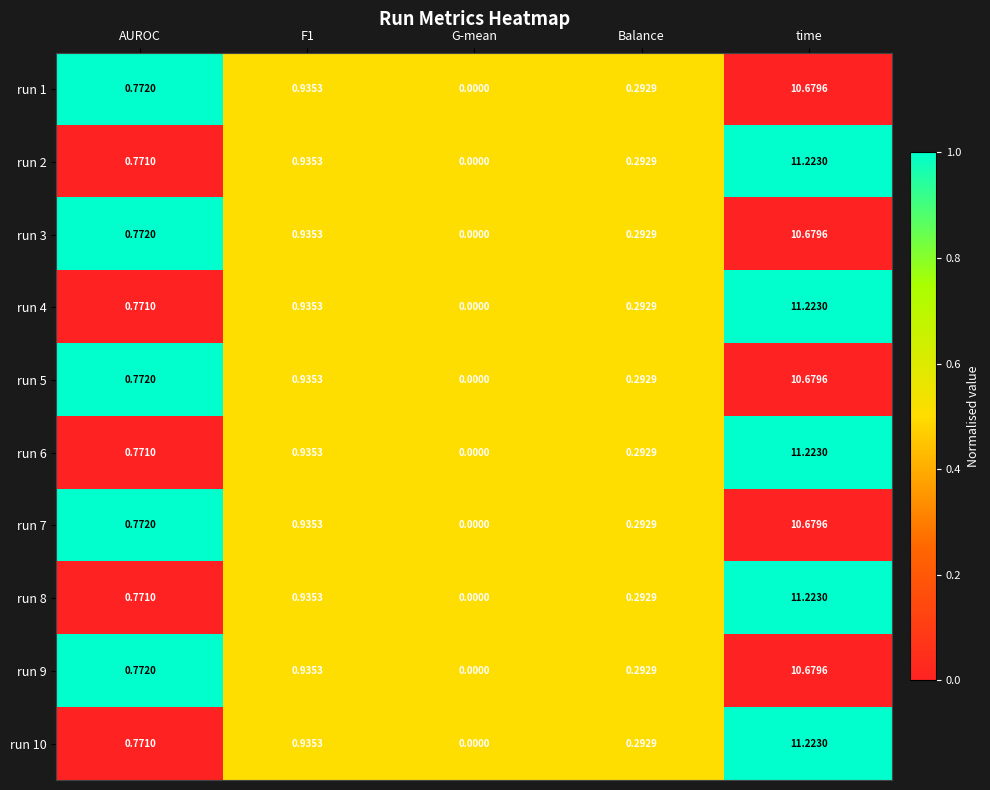

At which category does the chart reach its peak across all series?

time